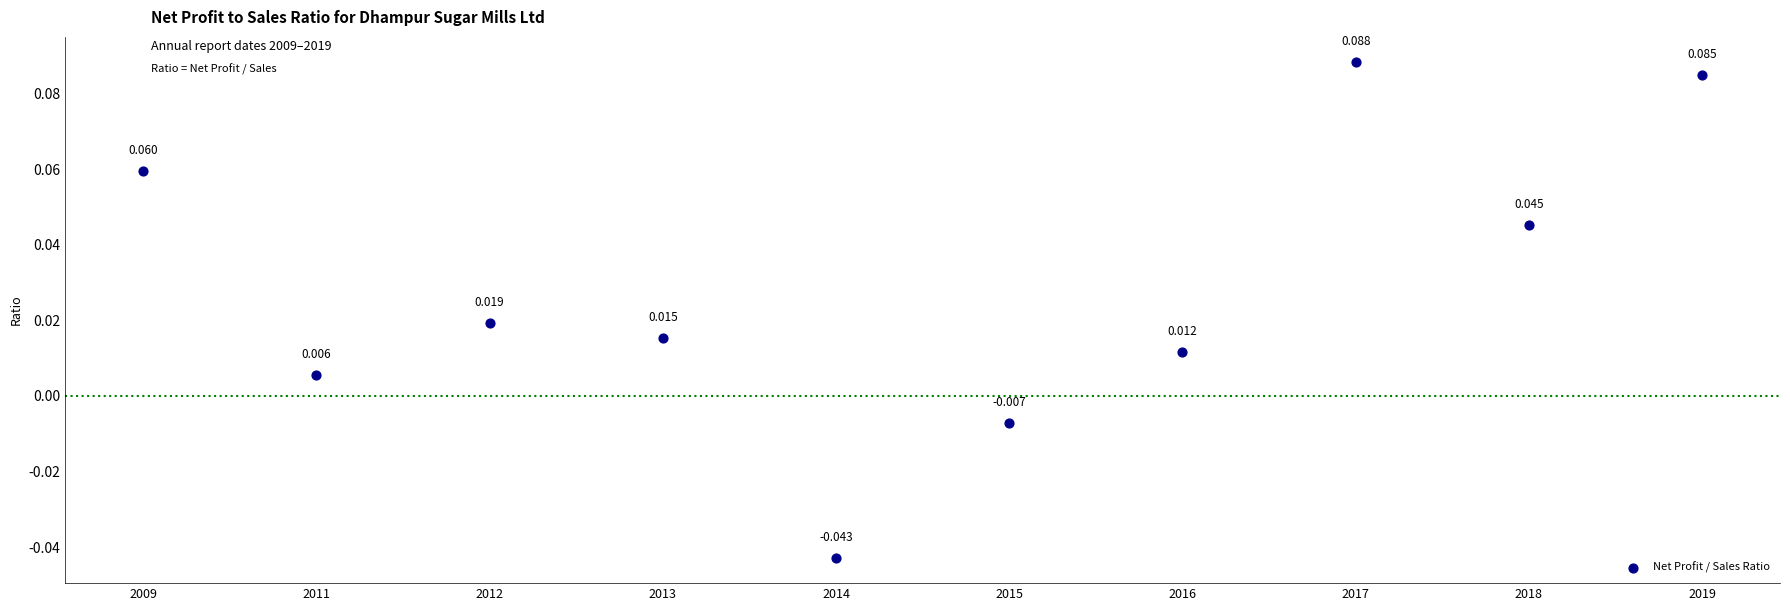

Count the number of points in this scatter plot.

10